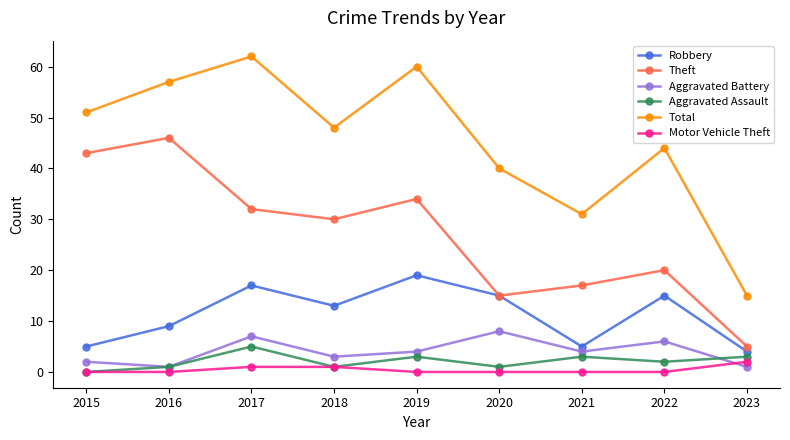

At which category does Robbery reach its first local peak?

2017